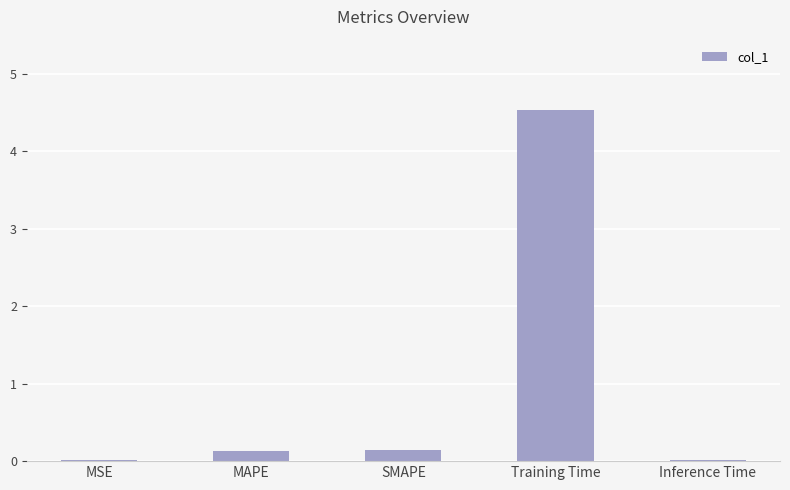

What is the greatest value displayed?

4.5